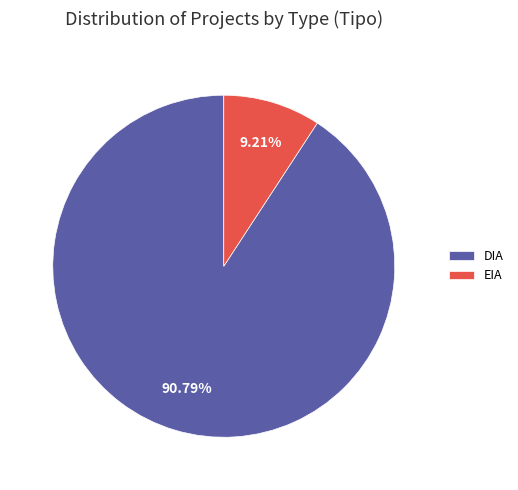

Which category accounts for the majority?

DIA